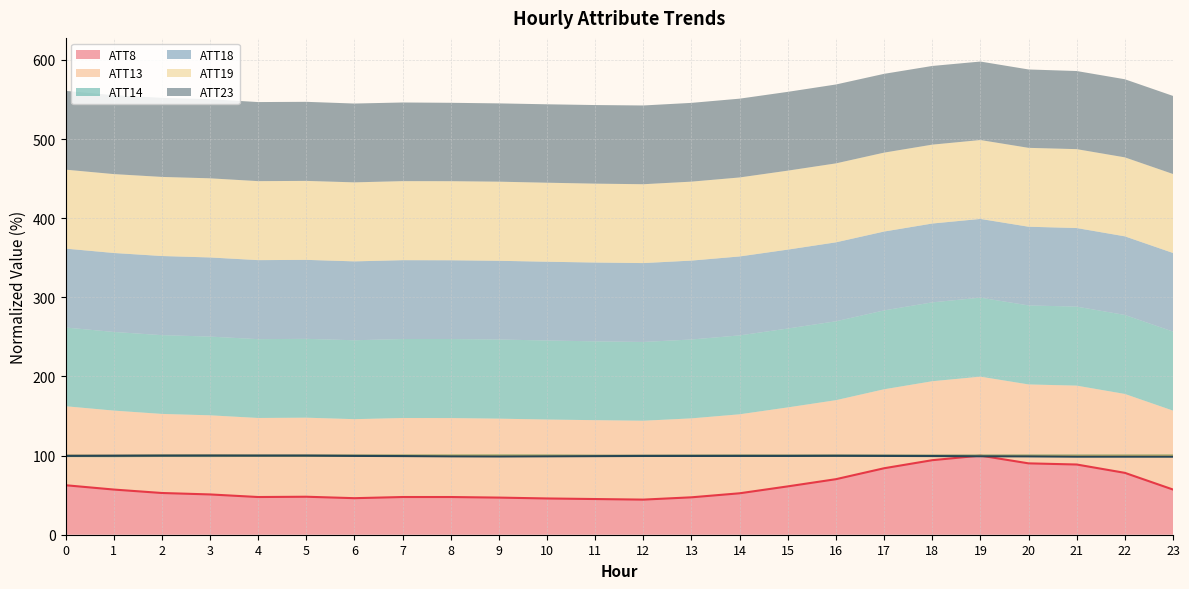

In ATT13, how many points are higher than both neighbors (excluding endpoints)?

3